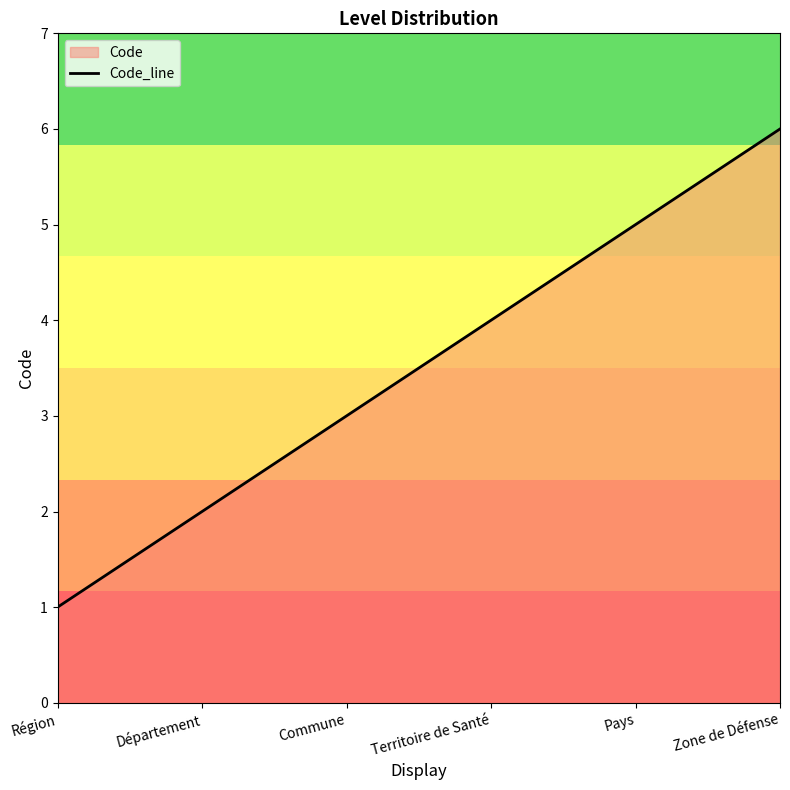

What is the value of the 5th point from the left?

5